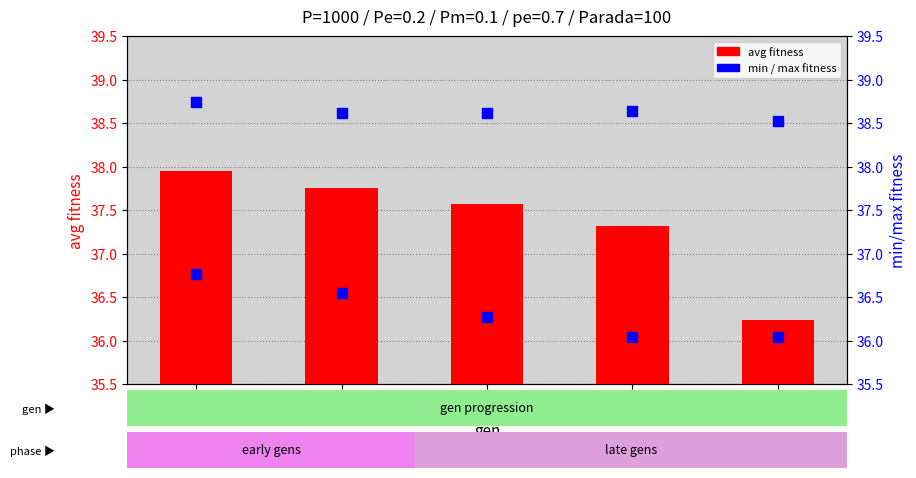

Which series has the largest Y range (max minus min)?

avg